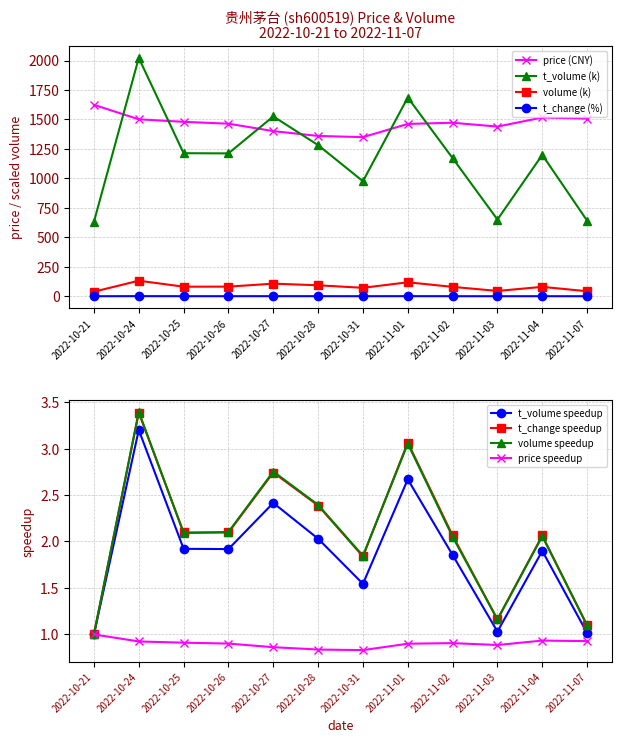

In price, how many points are higher than both neighbors (excluding endpoints)?

2